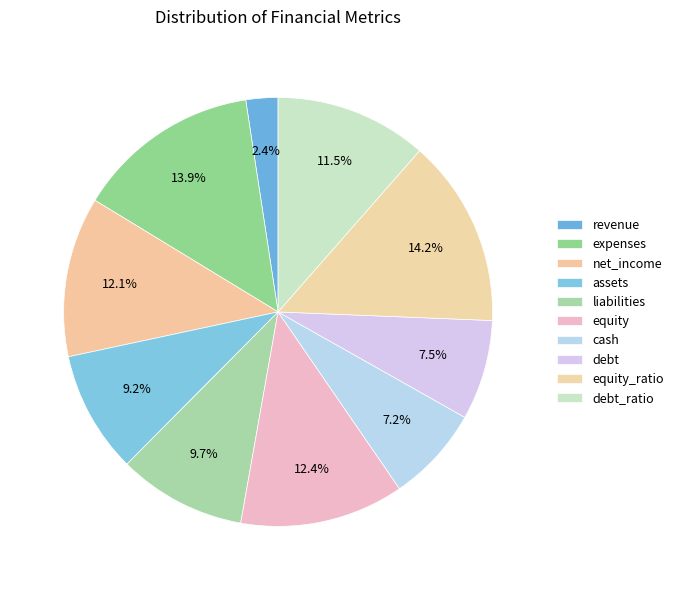

How many segments does this pie chart have?

10